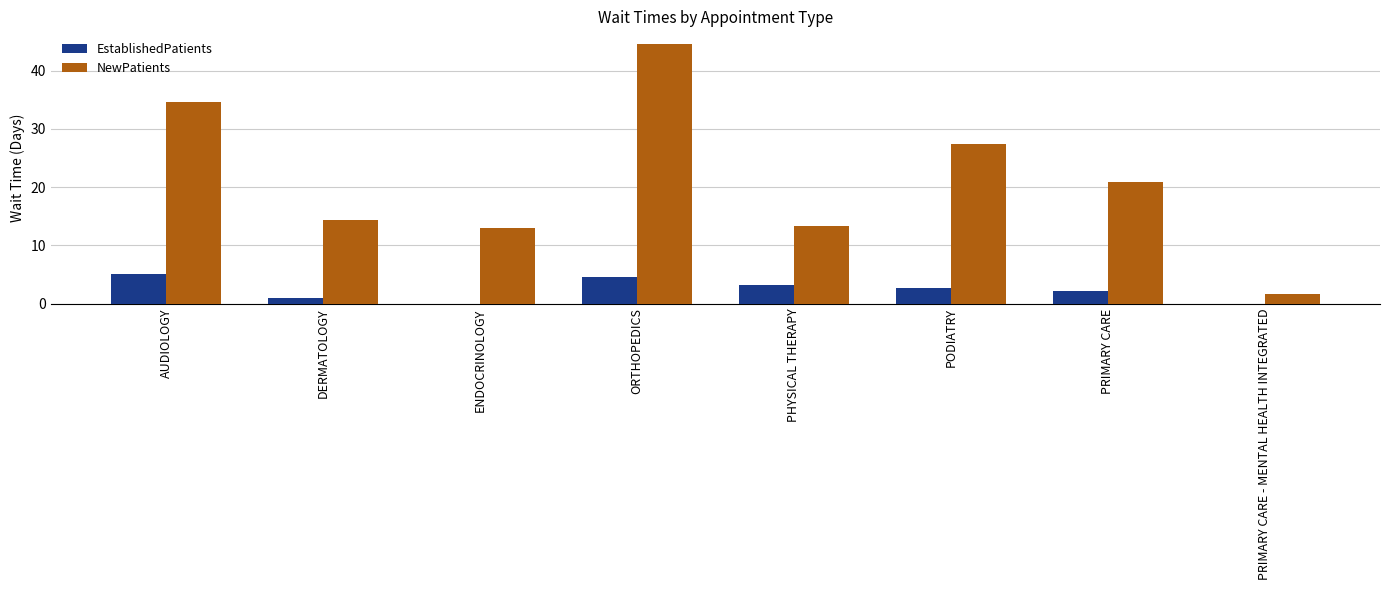

Reading left to right, transcribe all the data shown in this chart.

EstablishedPatients: AUDIOLOGY=5.1	DERMATOLOGY=1.0	ENDOCRINOLOGY=0.0	ORTHOPEDICS=4.6	PHYSICAL THERAPY=3.1	PODIATRY=2.7	PRIMARY CARE=2.1	PRIMARY CARE - MENTAL HEALTH INTEGRATED=0.0
NewPatients: AUDIOLOGY=34.6	DERMATOLOGY=14.3	ENDOCRINOLOGY=13.0	ORTHOPEDICS=44.5	PHYSICAL THERAPY=13.3	PODIATRY=27.3	PRIMARY CARE=20.8	PRIMARY CARE - MENTAL HEALTH INTEGRATED=1.6